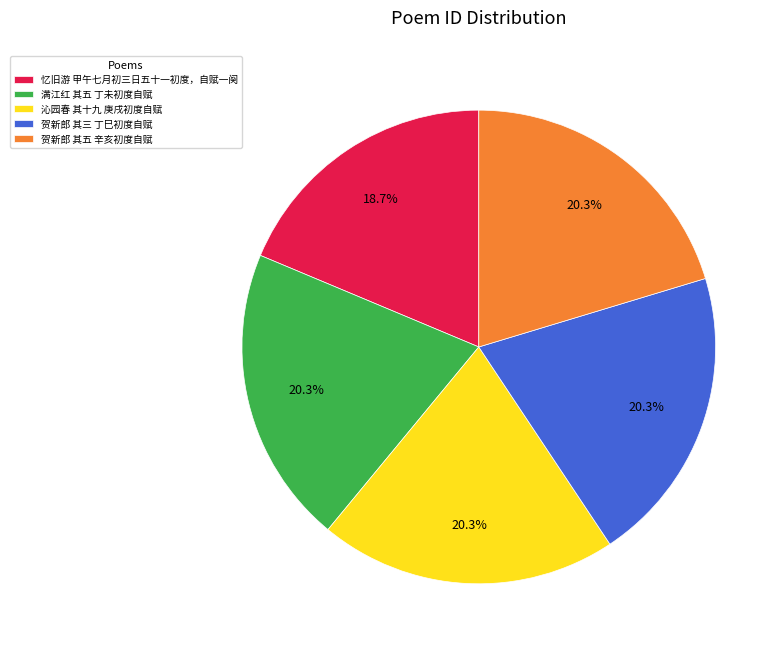

Approximately how many times larger is the value at 沁园春 其十九 庚戌初度自赋 compared to 贺新郎 其五 辛亥初度自赋?

1.0